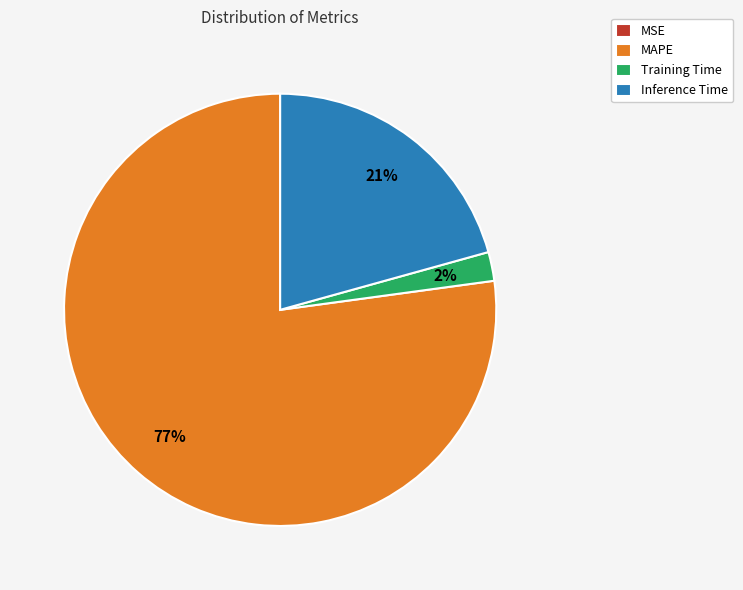

Which slice is the largest?

MAPE